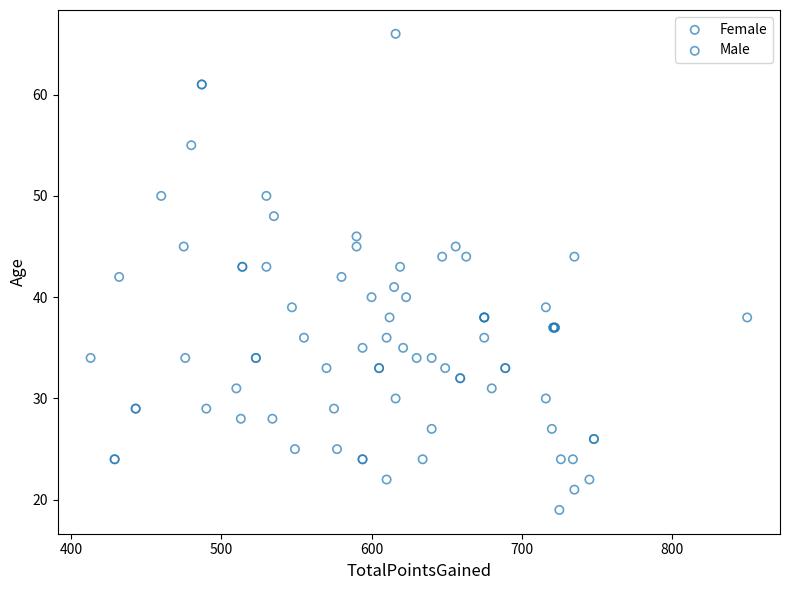

Which series contains the highest Y value?

Female